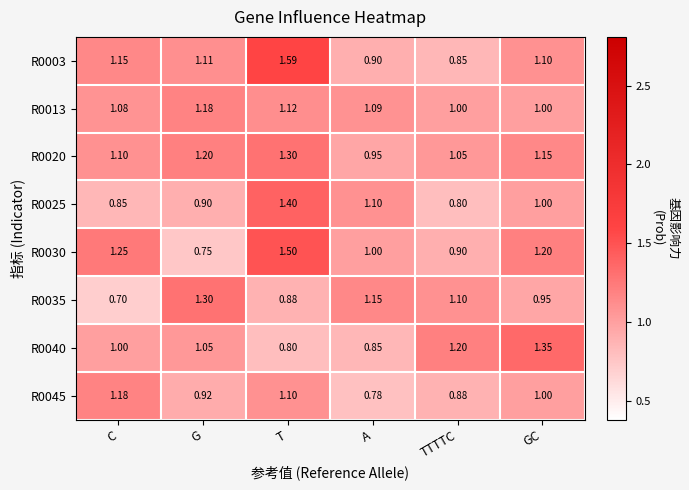

List the labels in order of R0020 value, largest first.

T, G, GC, C, TTTTC, A